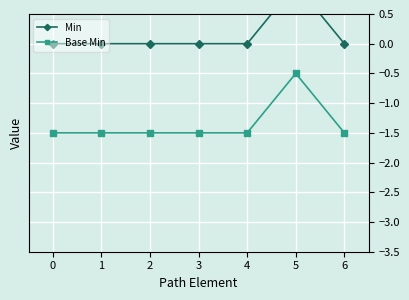

The value of Base Min at 3 is -2.6. True or false?

False